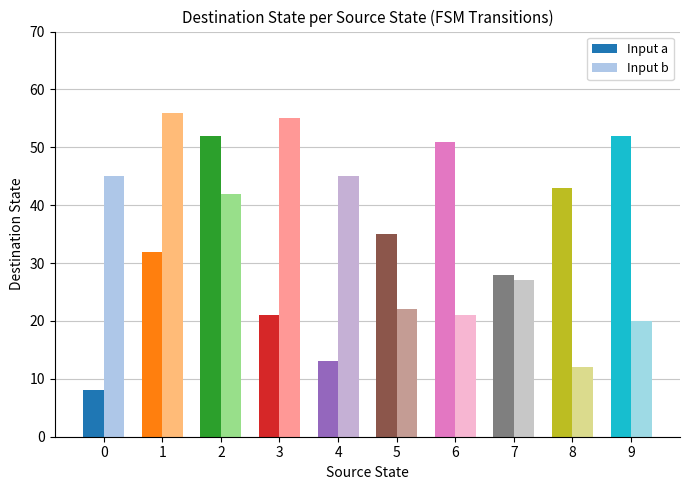

Rank the series at 1 from highest to lowest value.

Input b, Input a